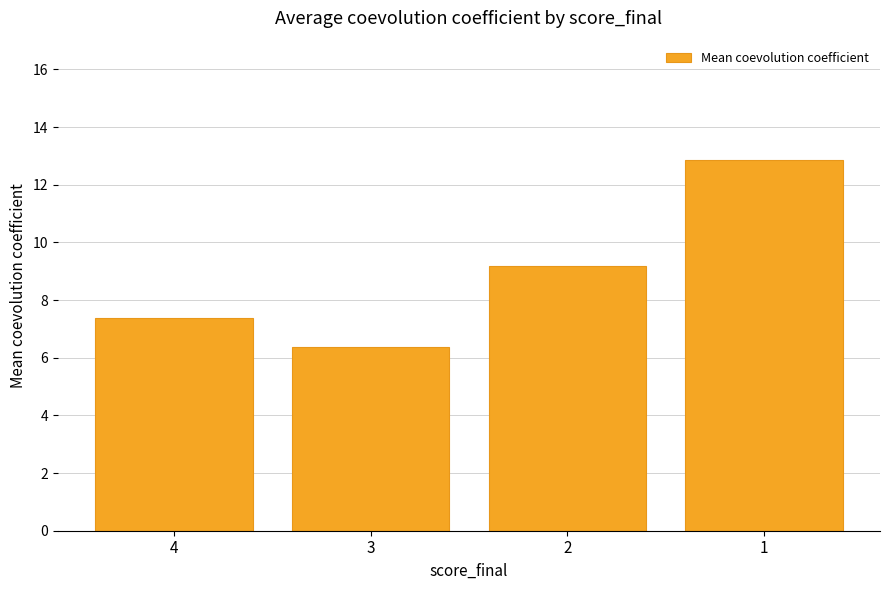

What is the change in value from 4 to 1?

+5.5